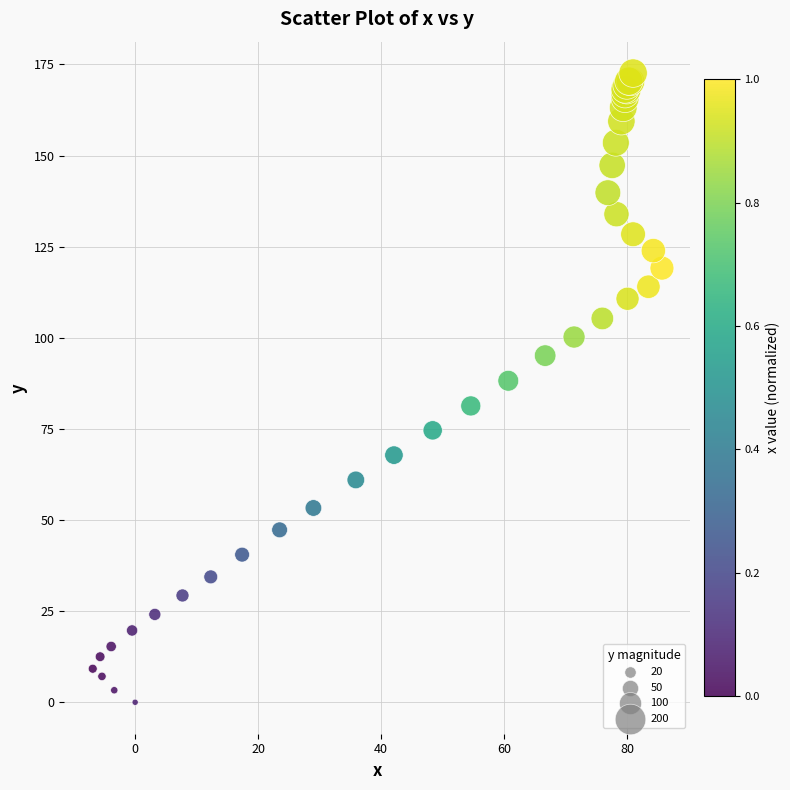

What Y value in the scatter plot is closest to 86?

88.2